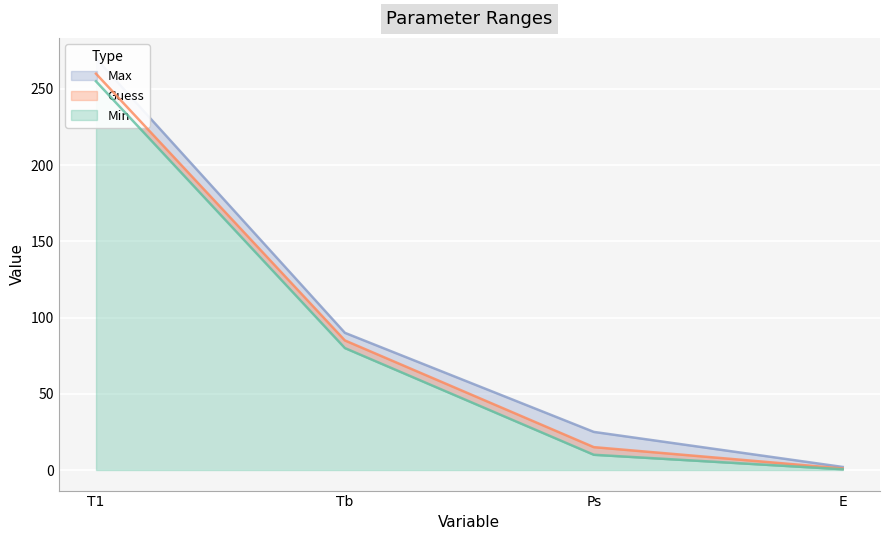

Rank the categories by Max value from lowest to highest.

E, Ps, Tb, T1